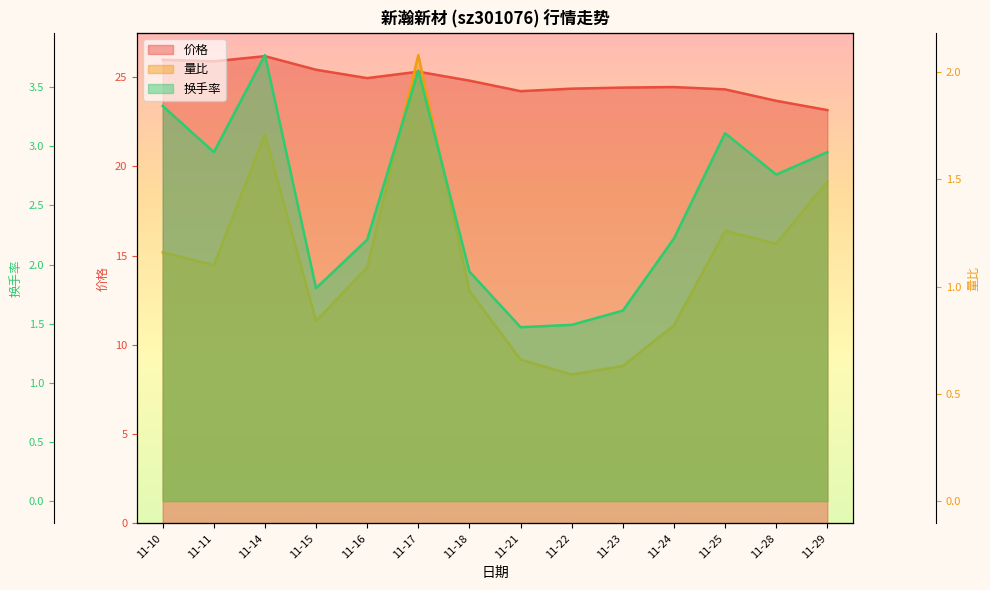

Reading right to left, what are all the values shown in this chart?

价格 (line): 23.1	23.7	24.3	24.4	24.4	24.4	24.2	24.8	25.3	24.9	25.4	26.2	25.9	26.0
量比 (line): 1.5	1.2	1.3	0.8	0.6	0.6	0.7	1.0	2.1	1.1	0.8	1.7	1.1	1.2
换手率 (line): 3.0	2.8	3.1	2.2	1.6	1.5	1.5	1.9	3.6	2.2	1.8	3.8	3.0	3.3